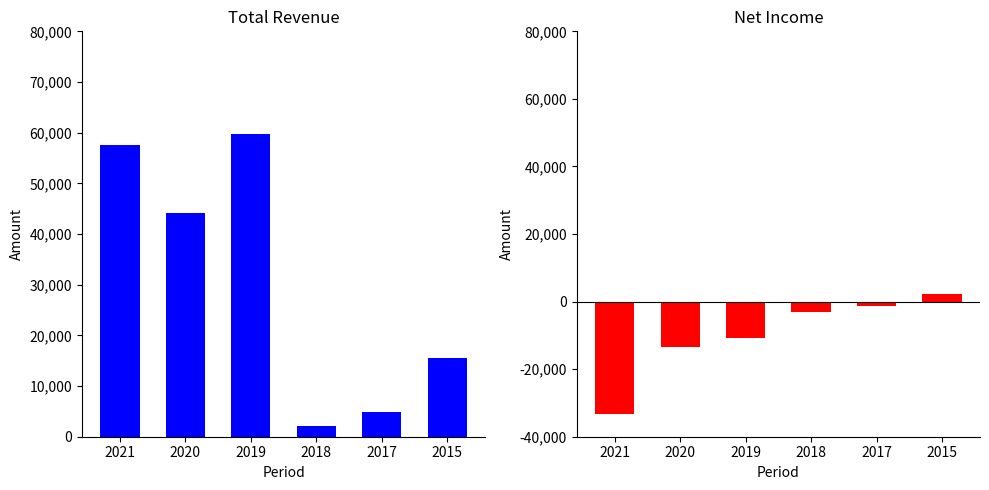

Which category has the lowest value across all series?

2021